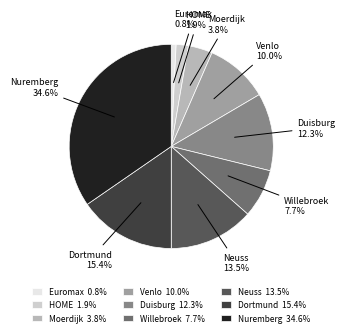

To the nearest percent, what is the difference between the largest and smallest slice percentages?

34%